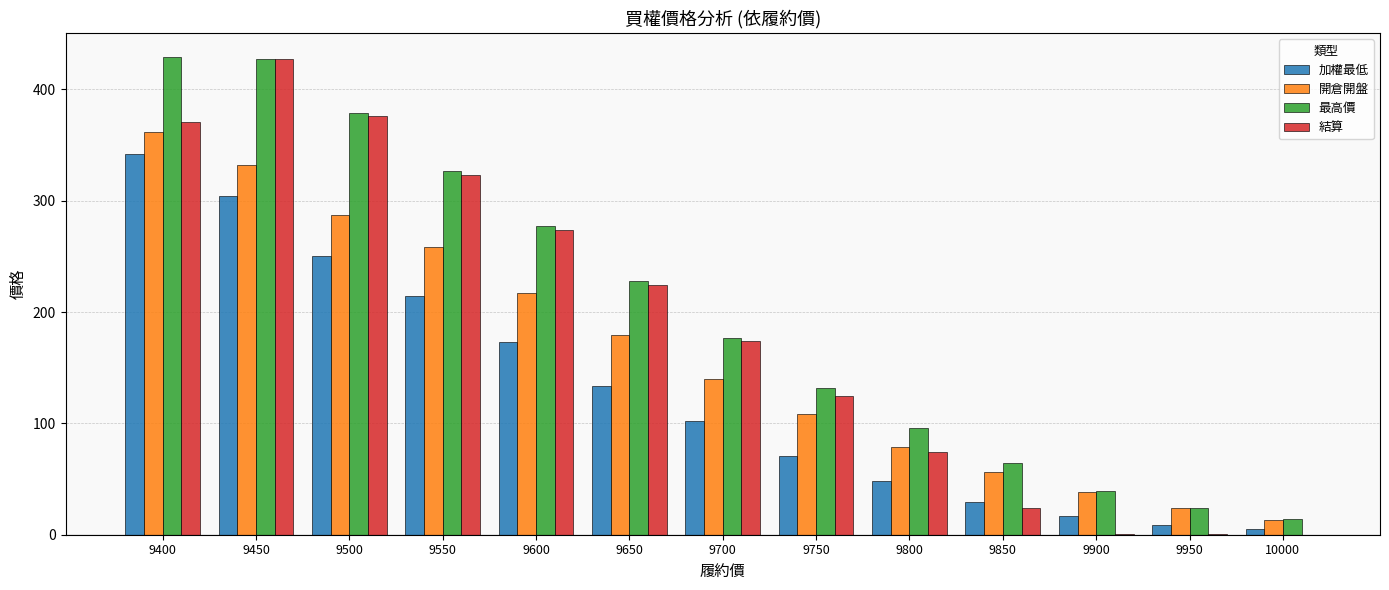

How many series are shown in this chart?

4